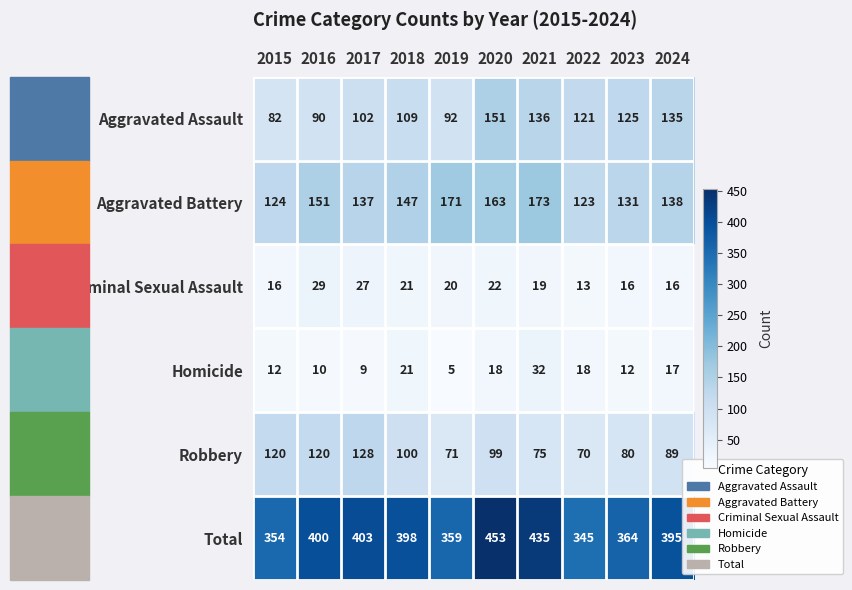

Which series has the widest spread of values?

Total